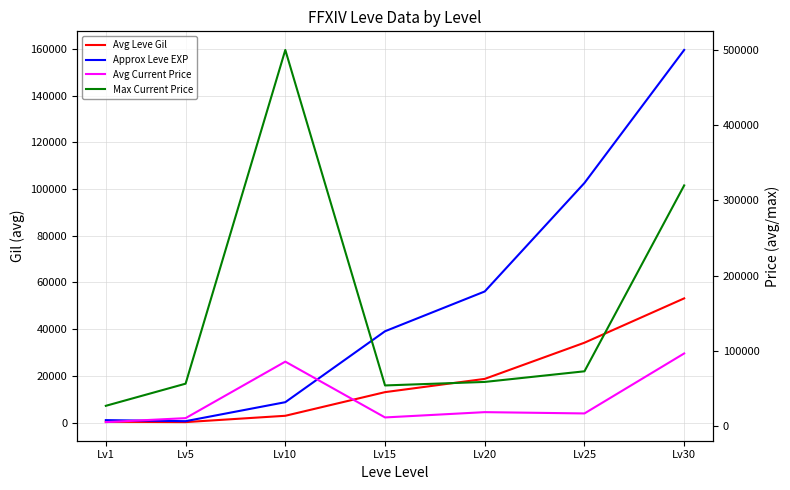

Where is the first local minimum for Approx Leve EXP?

Lv5